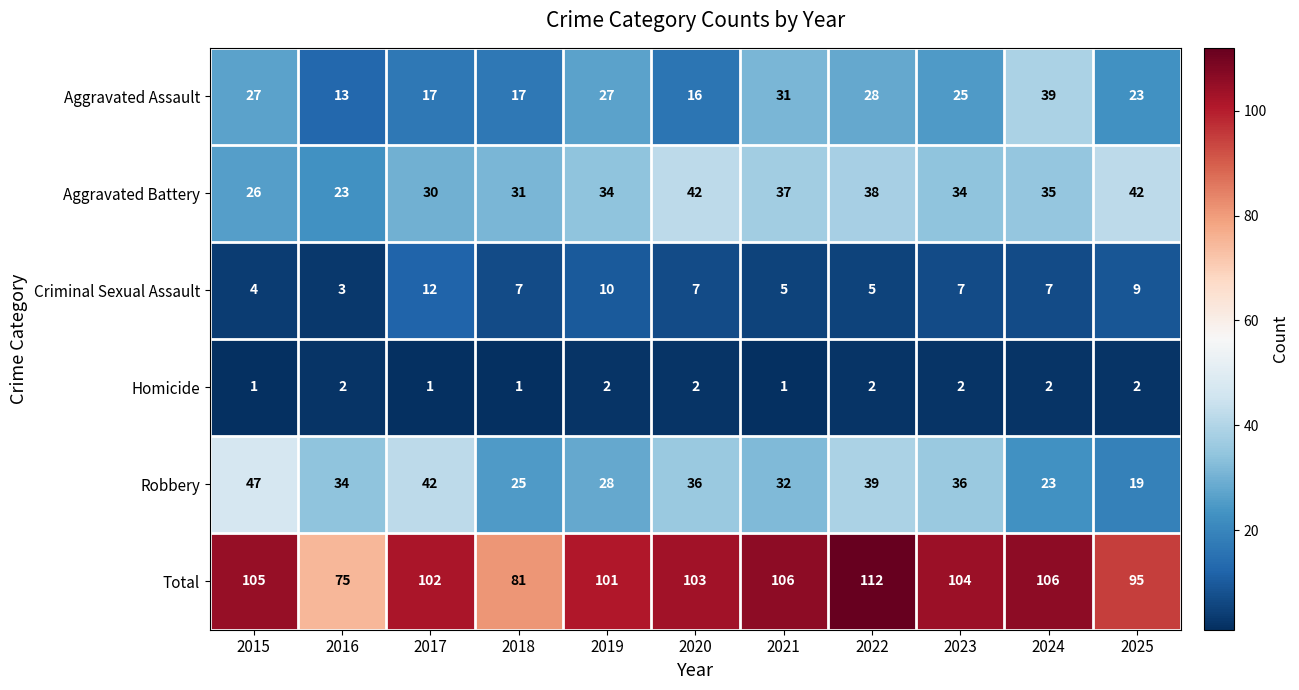

At which category does the chart reach its peak across all series?

2022